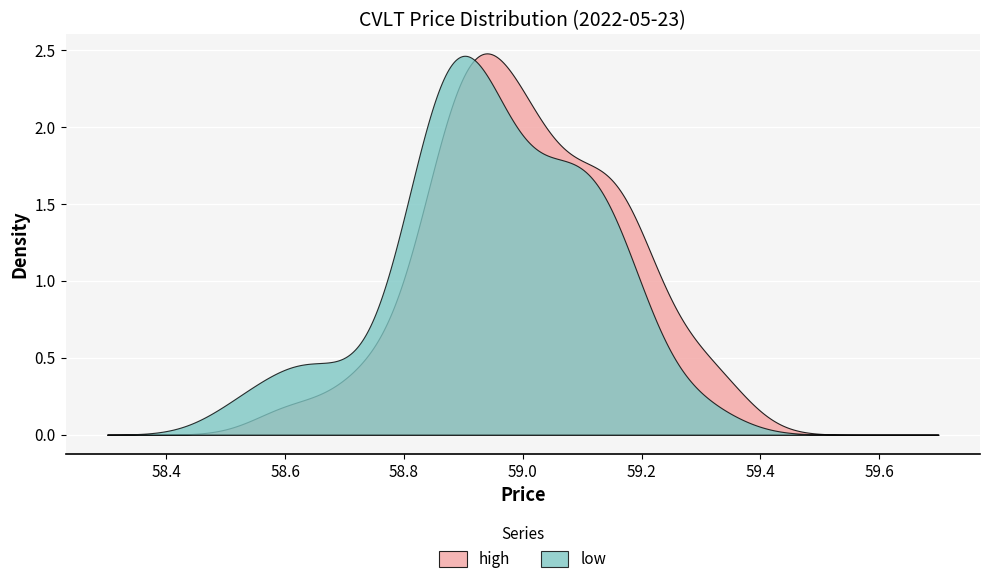

What are all the series names shown in the legend?

high, low